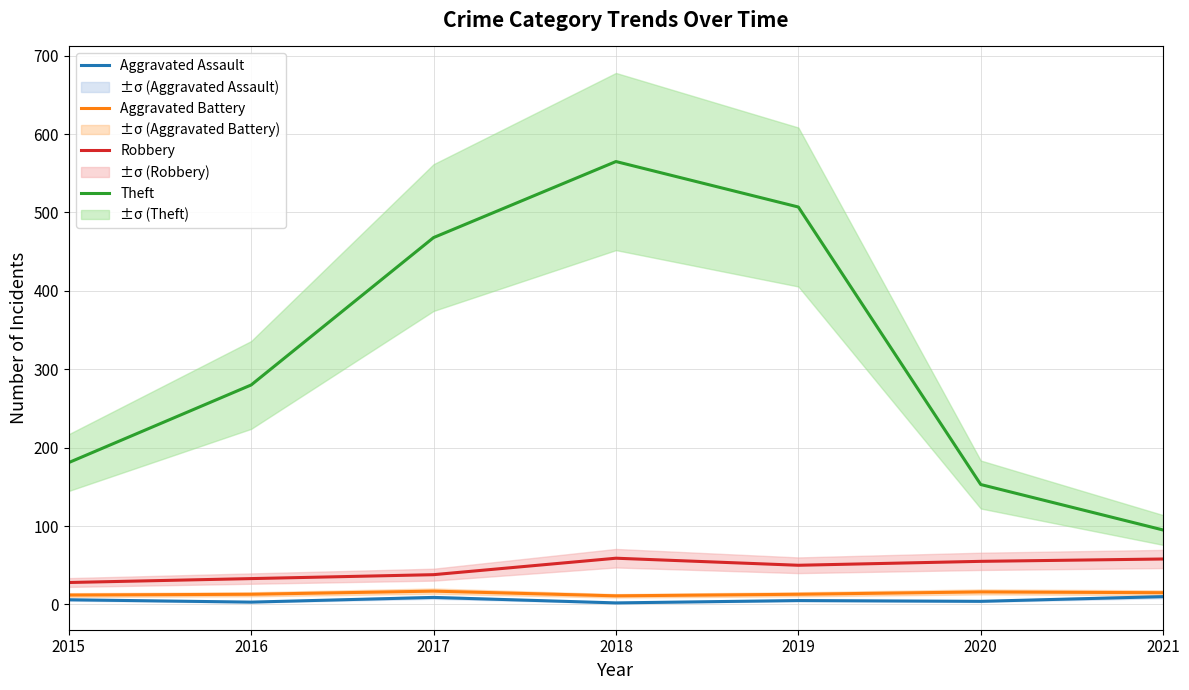

Reading left to right, what are all the values shown in this chart?

Aggravated Assault: 2015=6	2016=3	2017=9	2018=2	2019=5	2020=4	2021=10
Aggravated Battery: 2015=12	2016=13	2017=17	2018=11	2019=13	2020=16	2021=15
Robbery: 2015=28	2016=33	2017=38	2018=59	2019=50	2020=55	2021=58
Theft: 2015=181	2016=280	2017=468	2018=565	2019=507	2020=153	2021=95